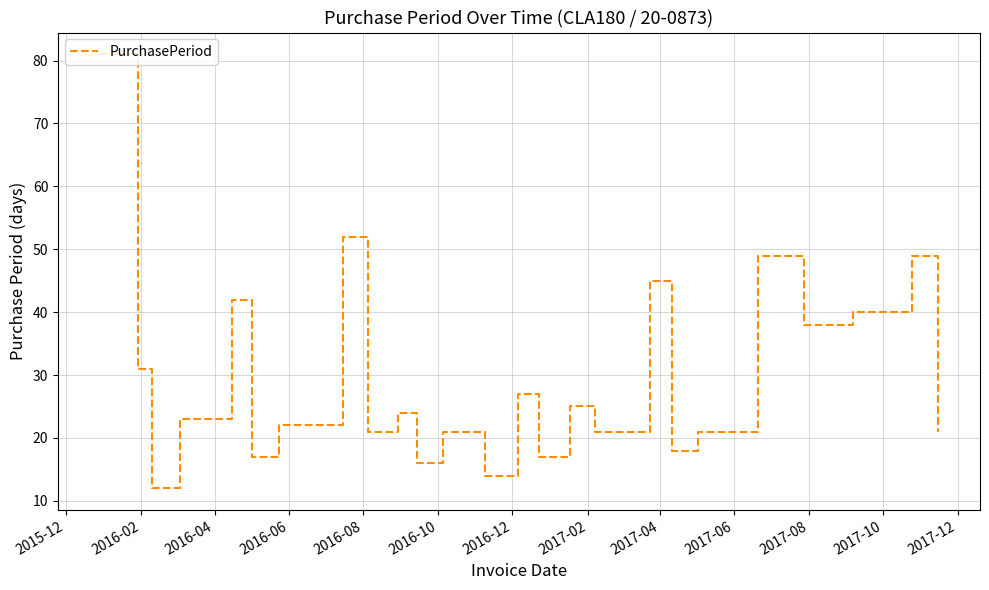

What is the difference between the maximum and minimum values?

69